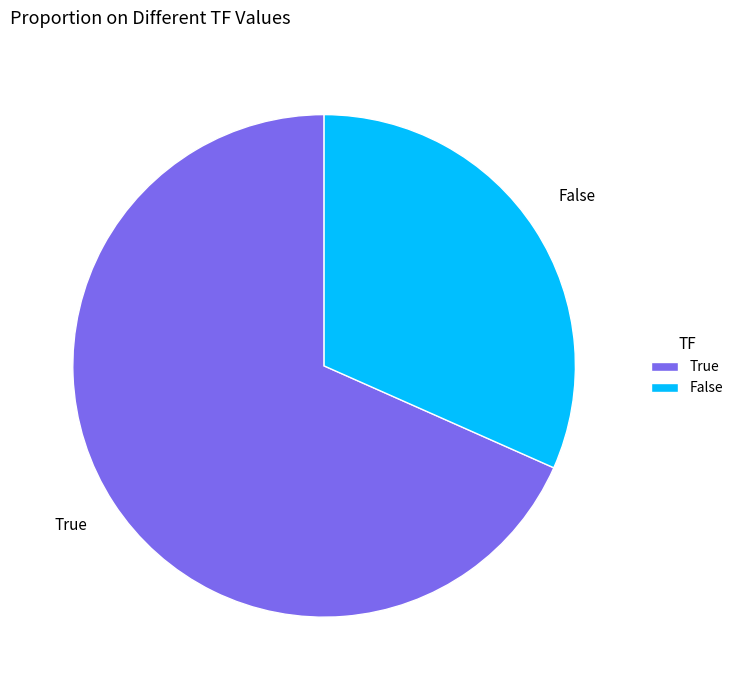

Which has a higher value, False or True?

True